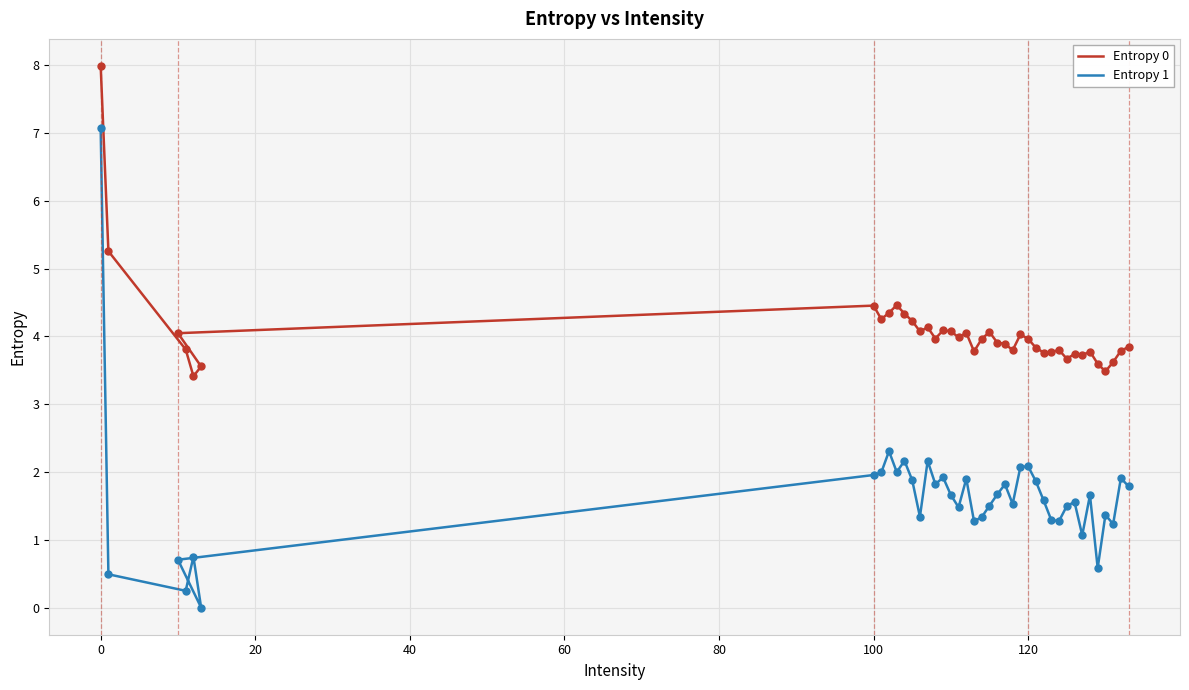

Which series has the largest Y range (max minus min)?

Entropy 1